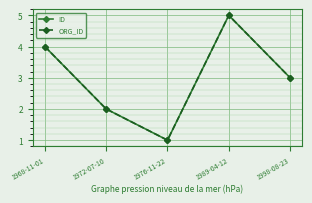

Is the value of ORG_ID at 1989-04-12 greater than the value of ID at 1968-11-01?

Yes